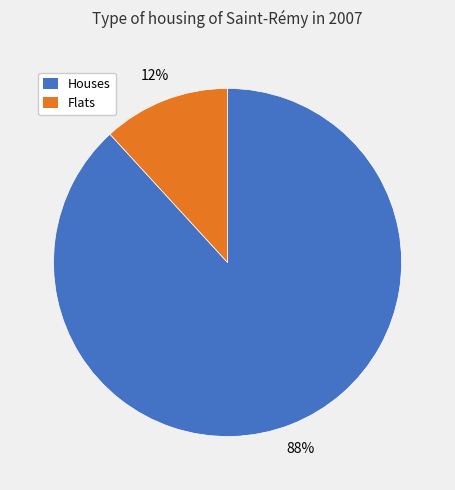

Does any single category account for the majority?

Yes